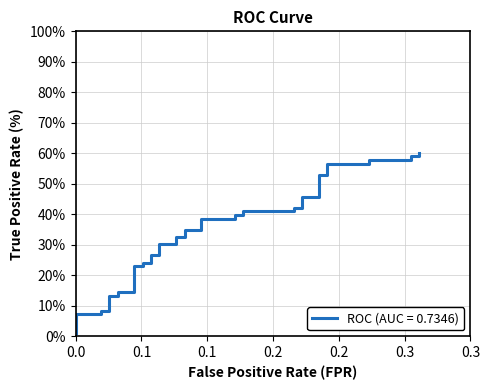

True or false: there are more than 1 points higher than both neighbors.

False